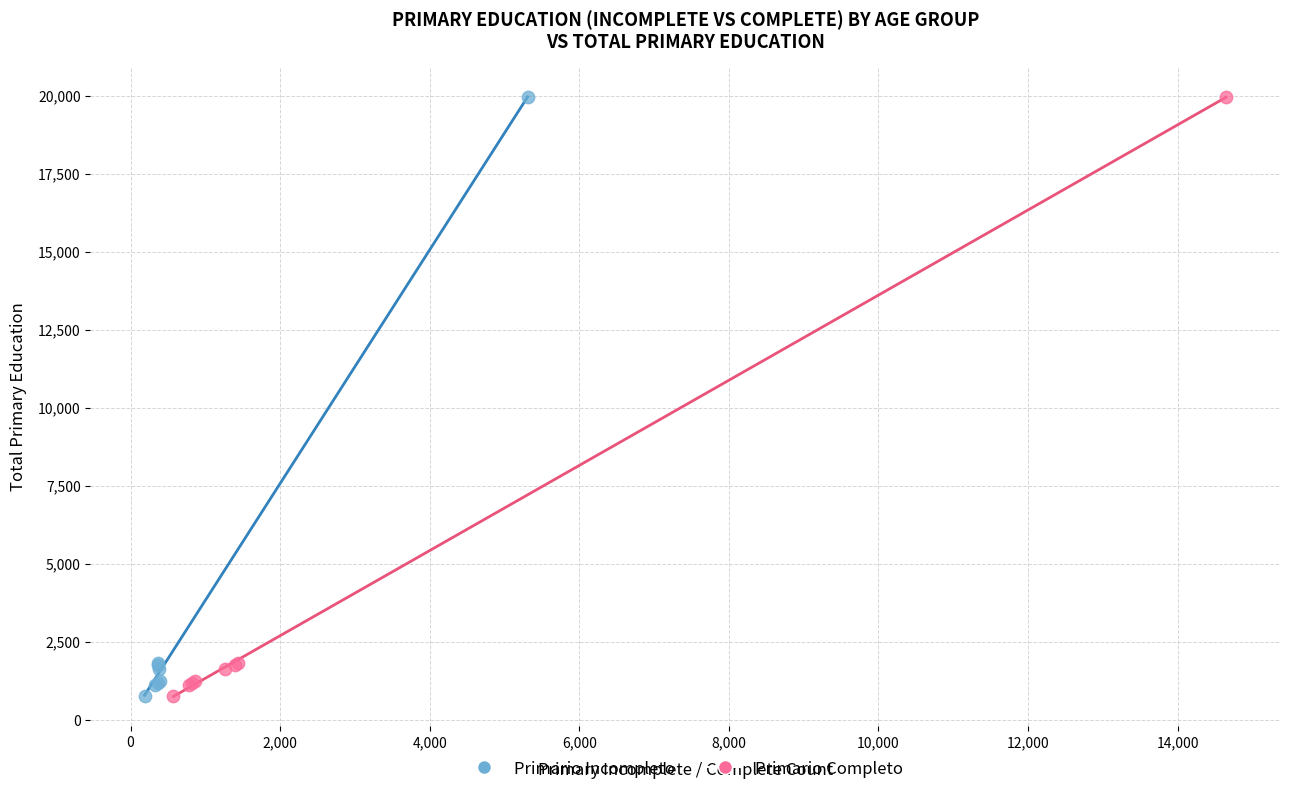

What are all the series names shown in the legend?

Primario Incompleto, Primario Completo